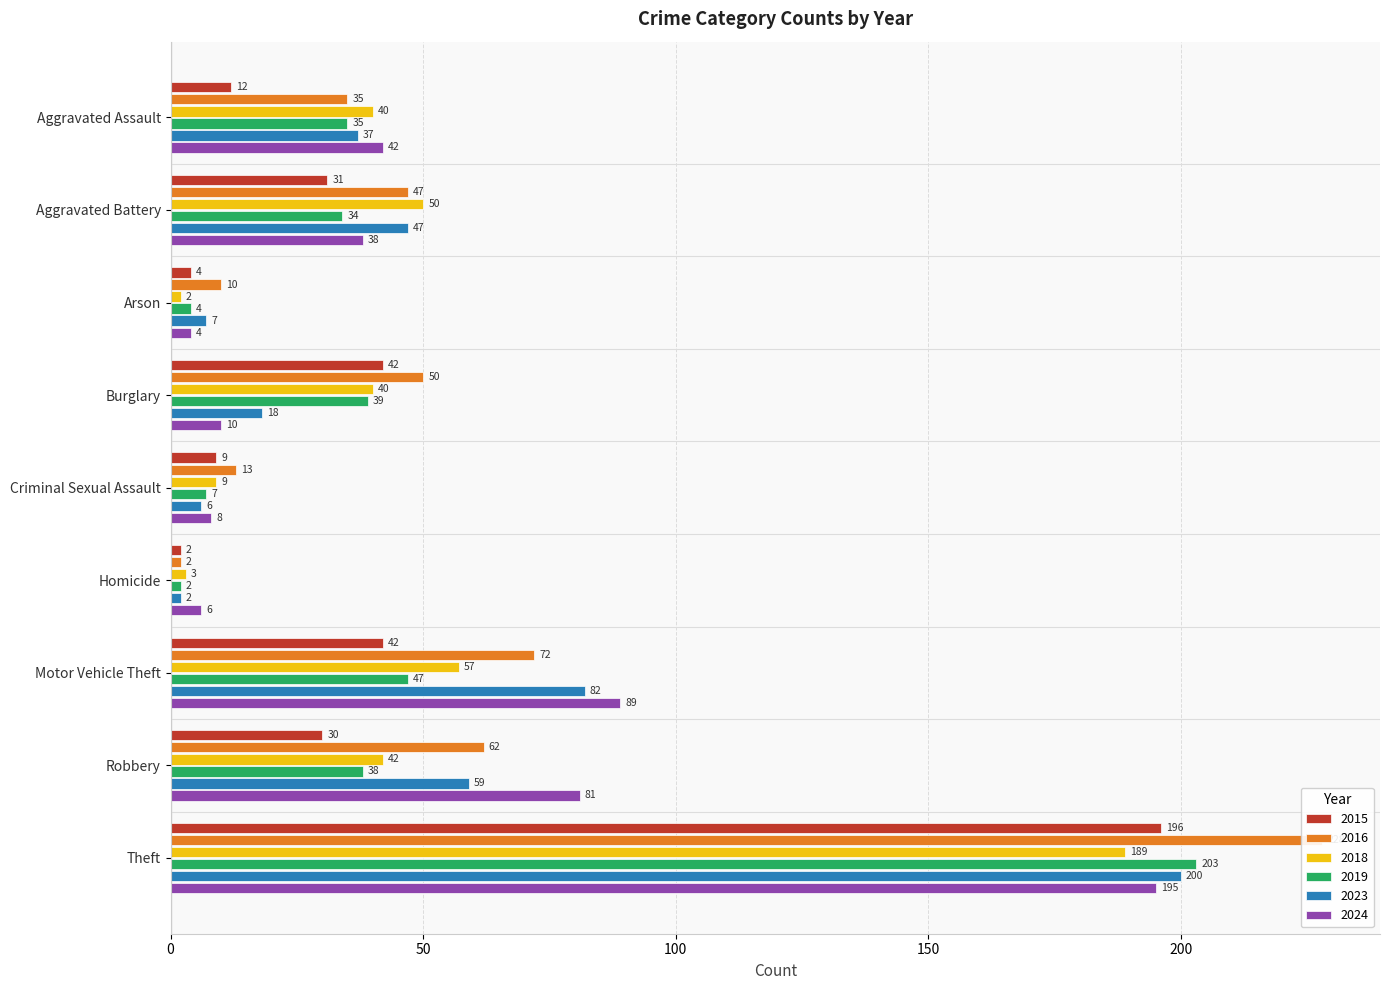

Which series has the widest spread of values?

2016